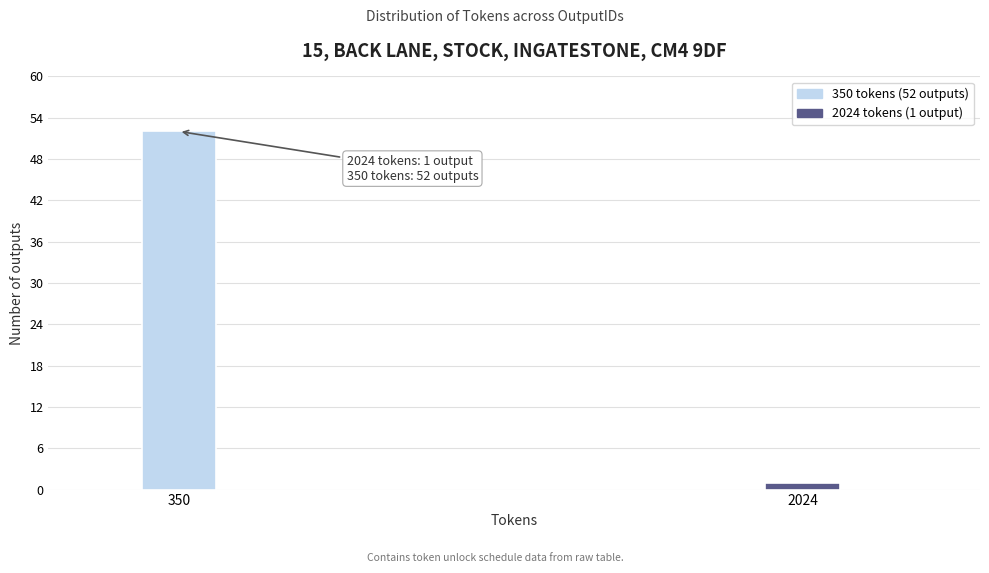

Reading left to right, what are all the values shown in this chart?

350=52	2024=1